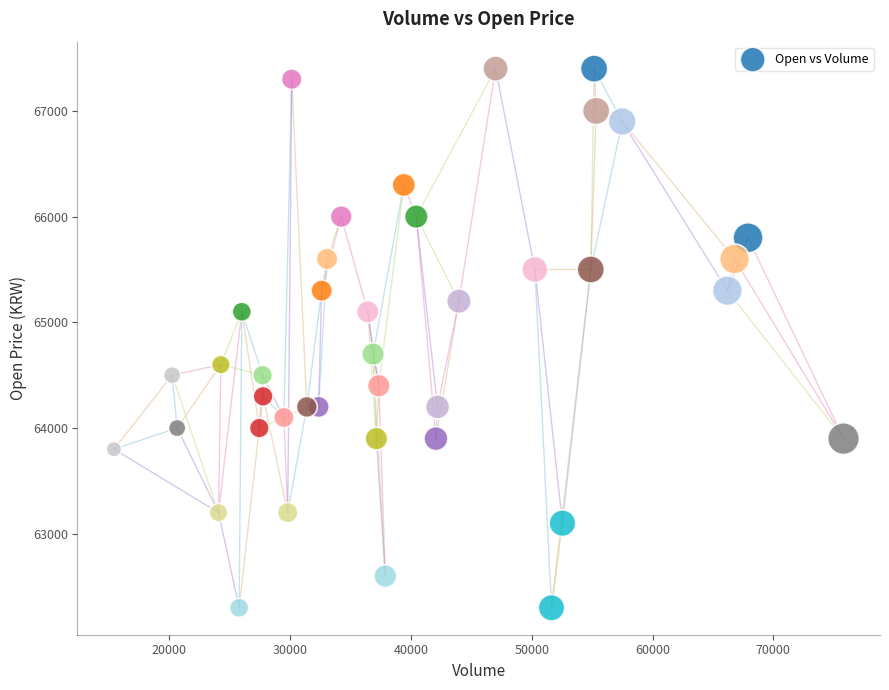

What Y value in the scatter plot is closest to 64850?

64700